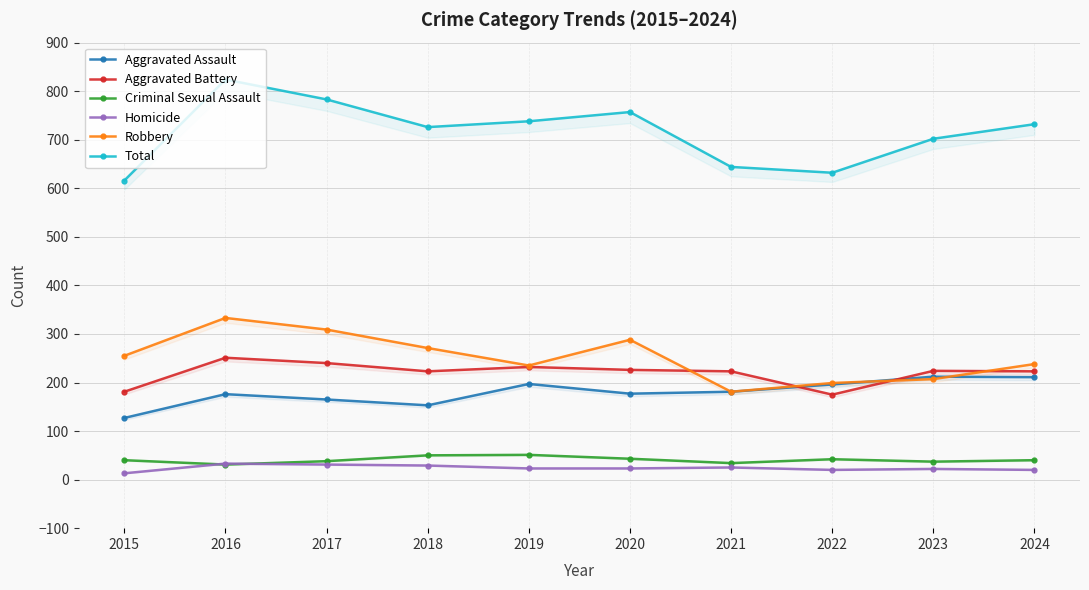

At which category is the sum across all series the highest?

2016